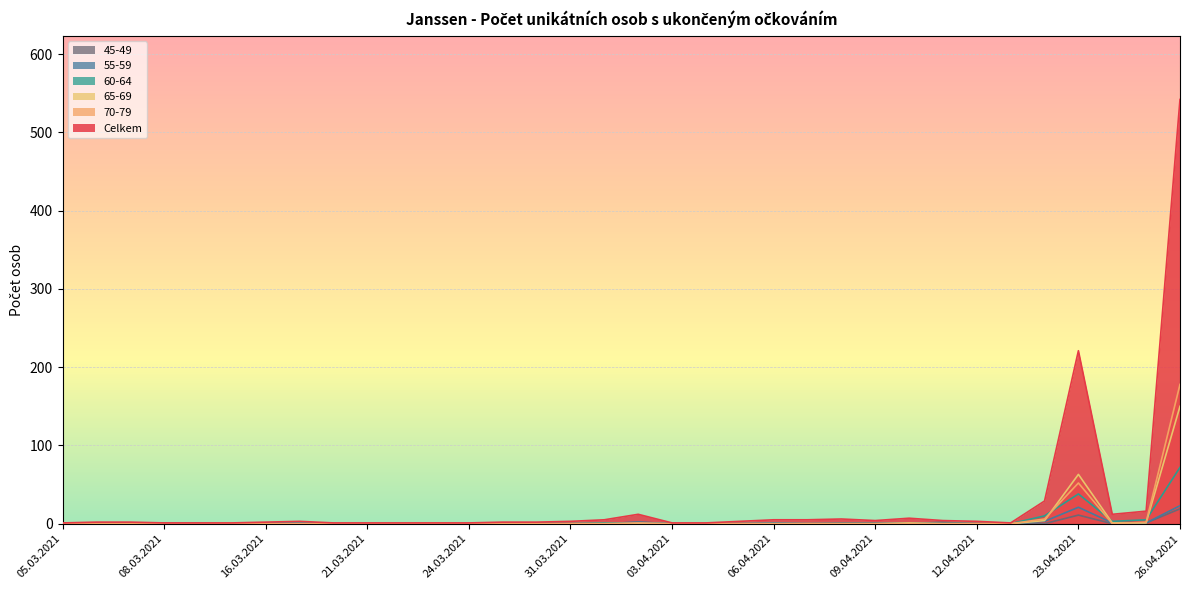

Is the value of Celkem at 20.03.2021 greater than the value of 70-79 at 25.04.2021?

No